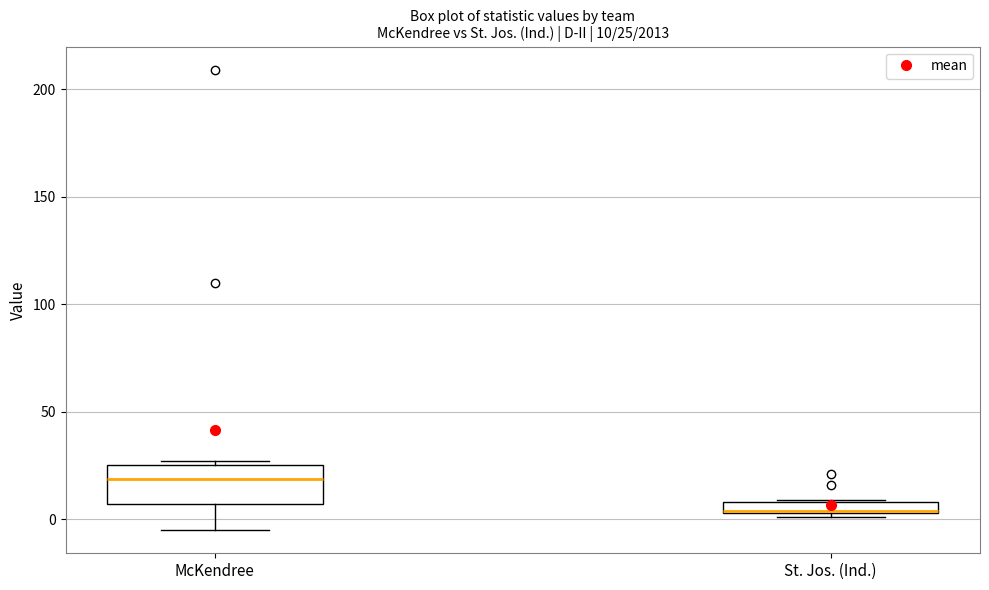

Which box is the tallest, from its lower edge to its upper edge?

McKendree